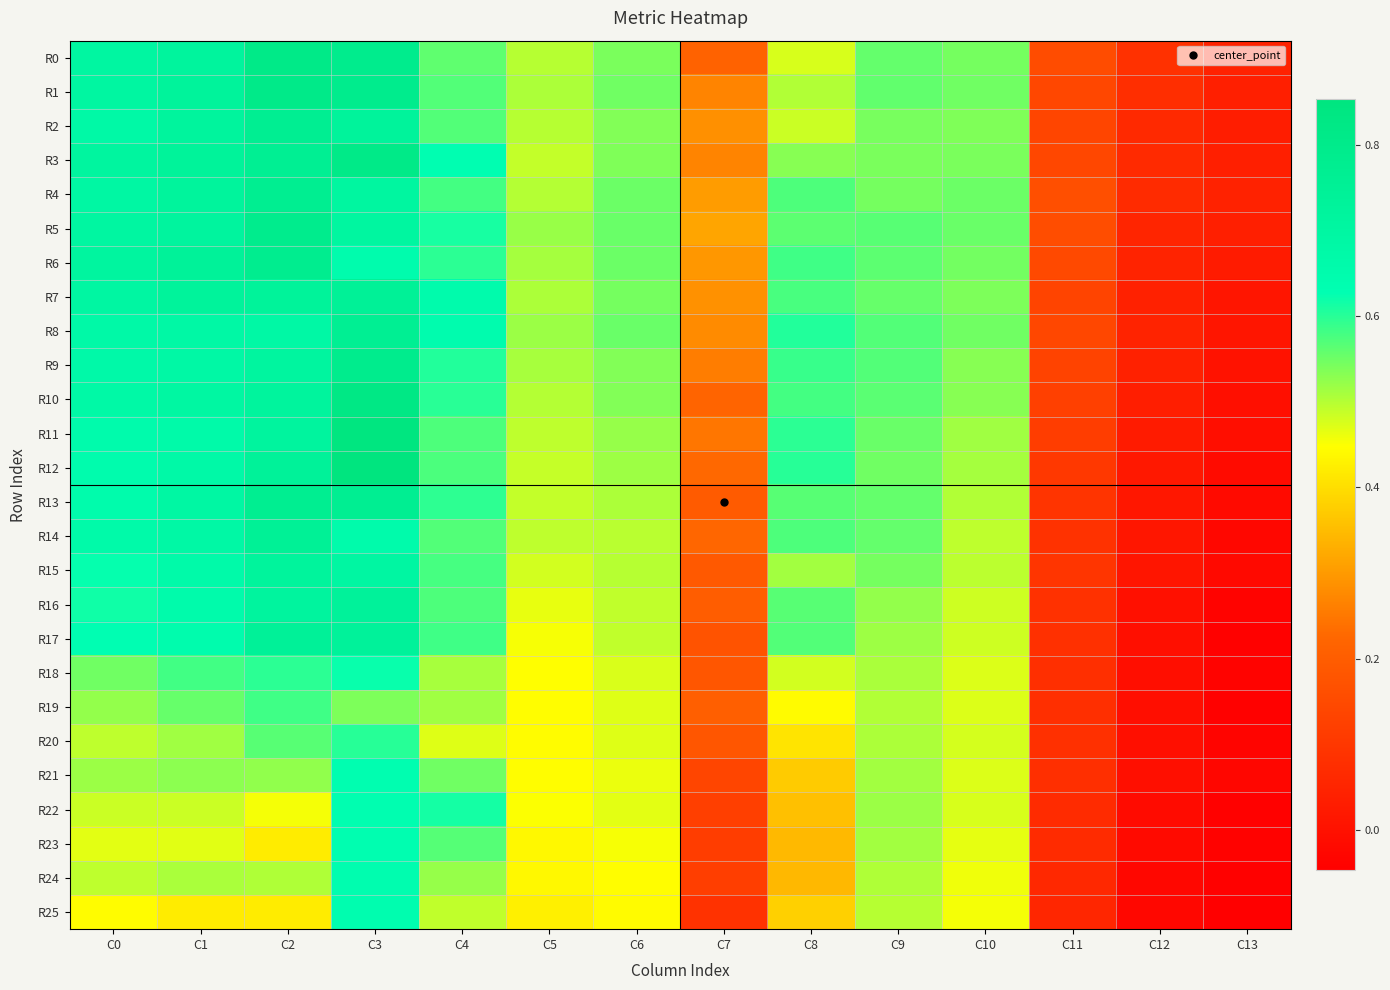

Rank the series at C12 from highest to lowest value.

R0, R1, R4, R3, R2, R5, R6, R8, R9, R7, R10, R11, R12, R13, R14, R15, R16, R17, R21, R20, R18, R19, R22, R23, R24, R25